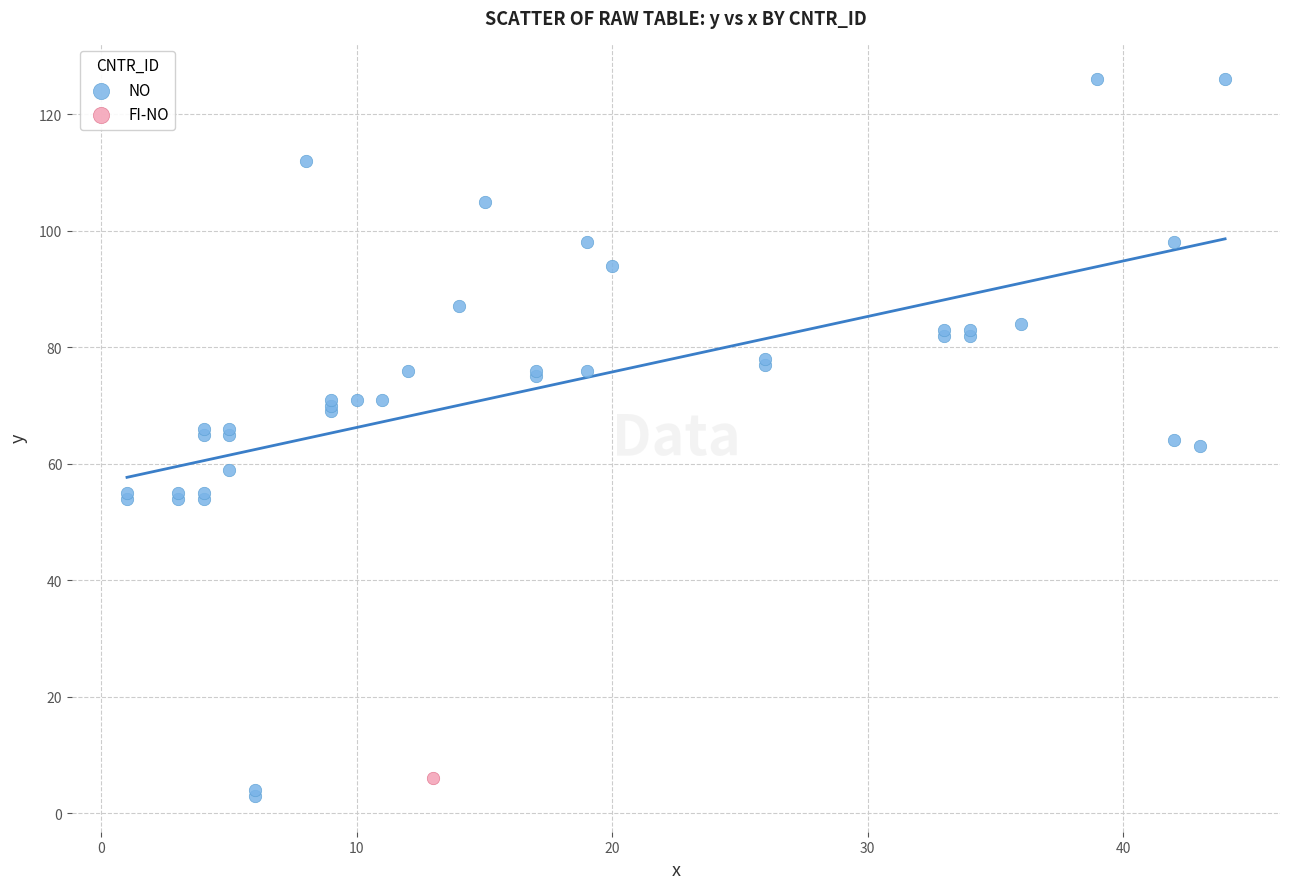

What are all the series names shown in the legend?

NO, FI-NO